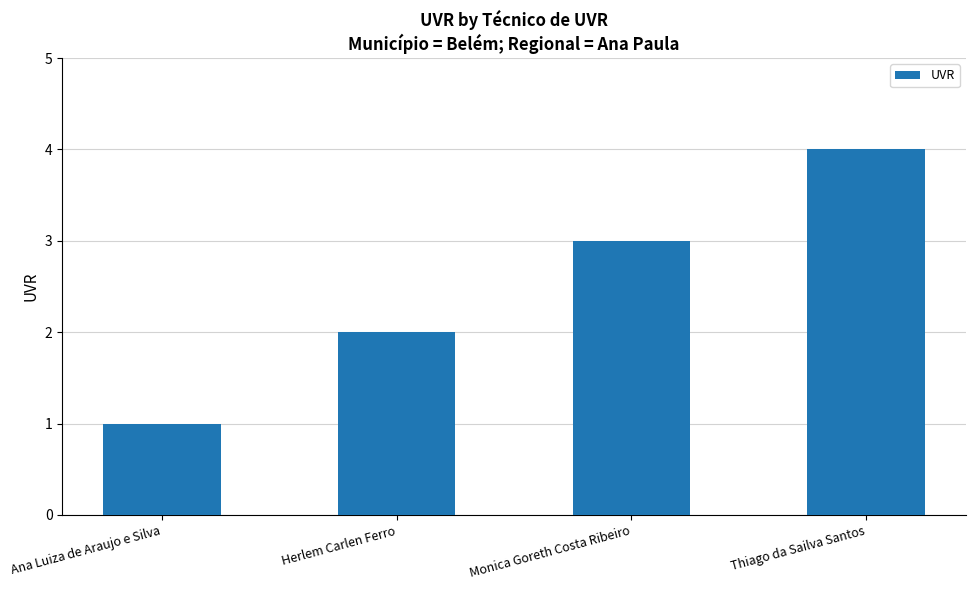

The chart shows a value of 2 at Herlem Carlen Ferro. True or false?

True